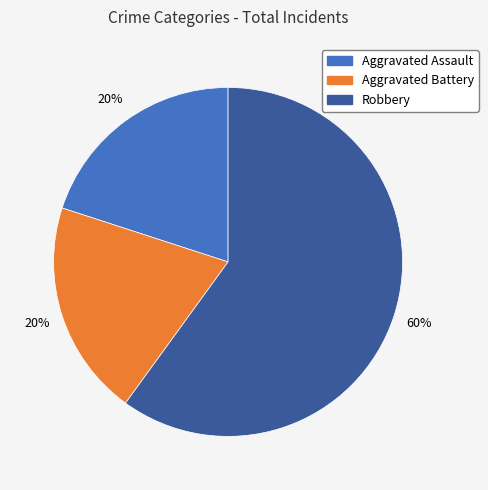

Does any single category account for the majority?

Yes